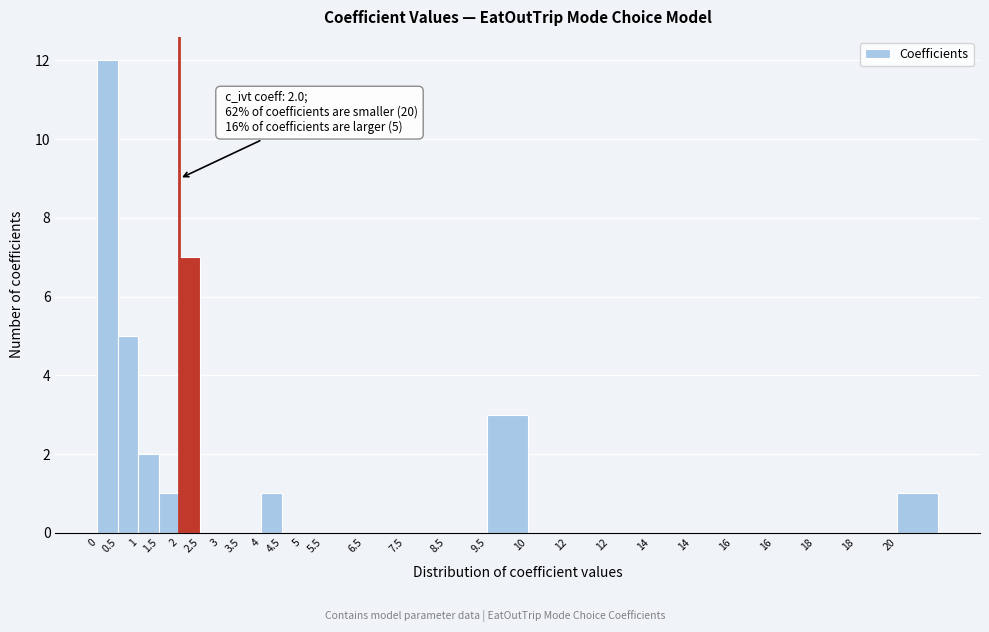

Count the number of categories in the chart.

26